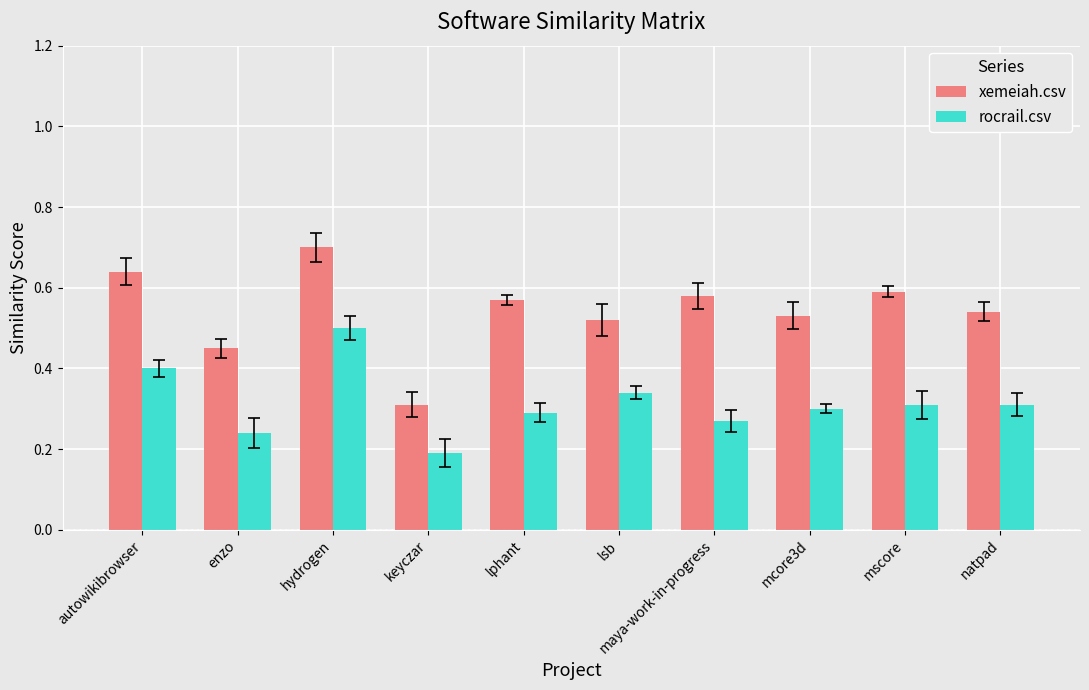

Where is rocrail.csv nearest to the value 0?

keyczar